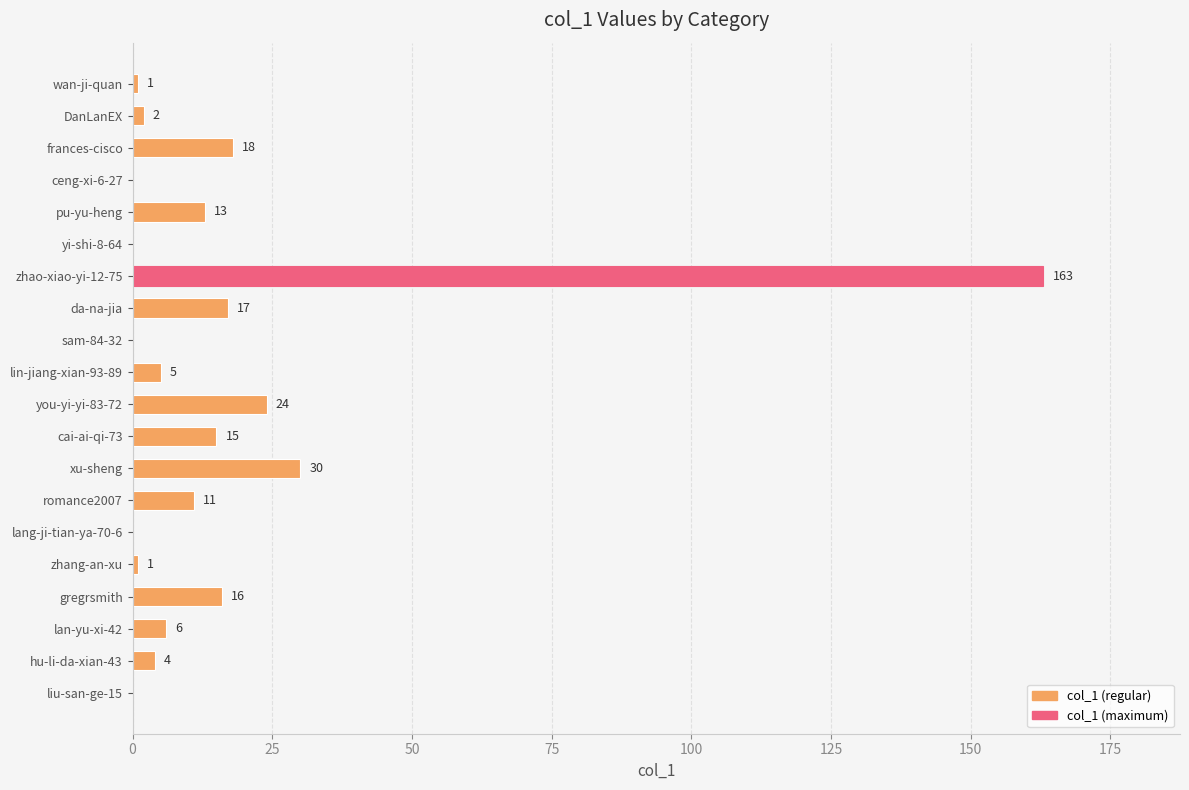

What is the sum of all values?

326